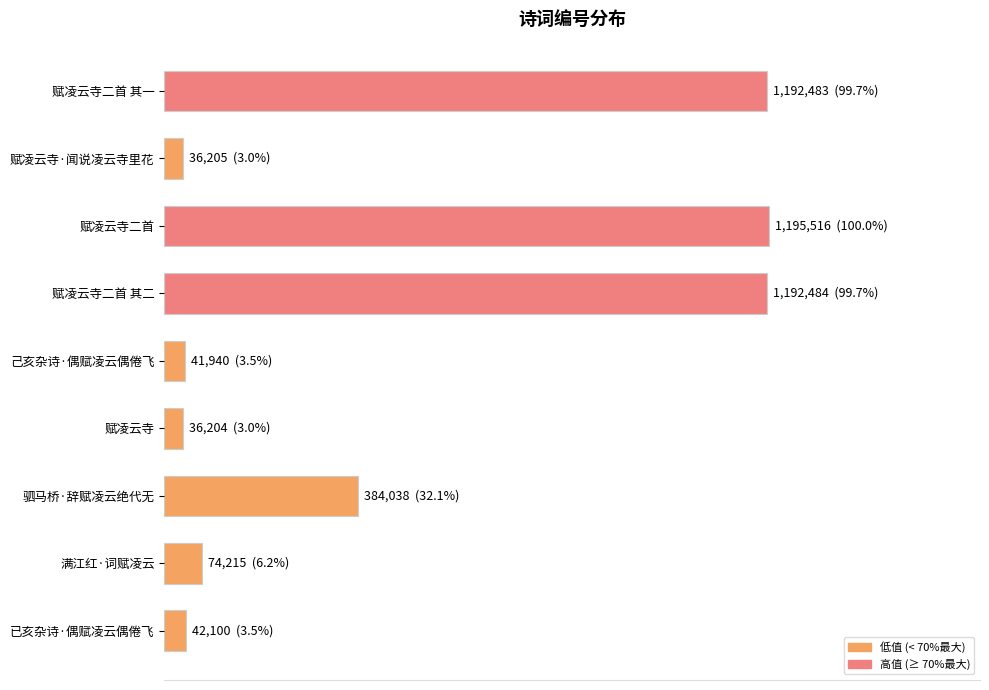

Does the chart contain any negative values?

No